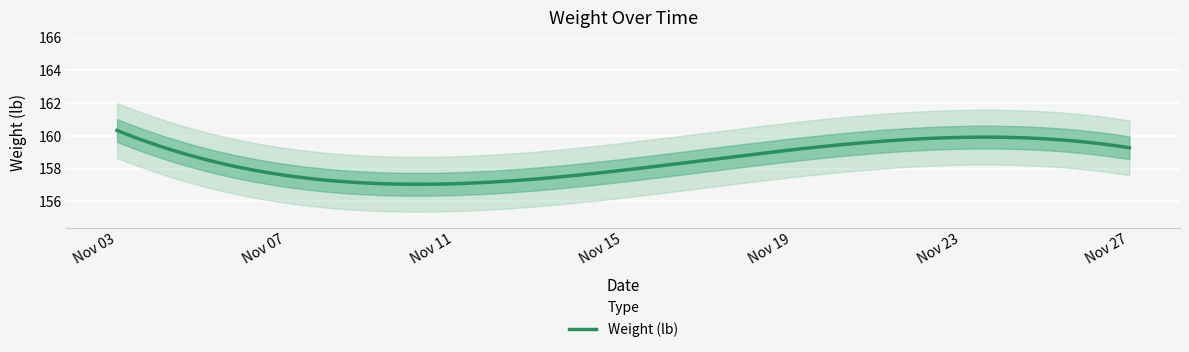

Which has a higher value, 2019-11-16 or 2019-11-04?

2019-11-04